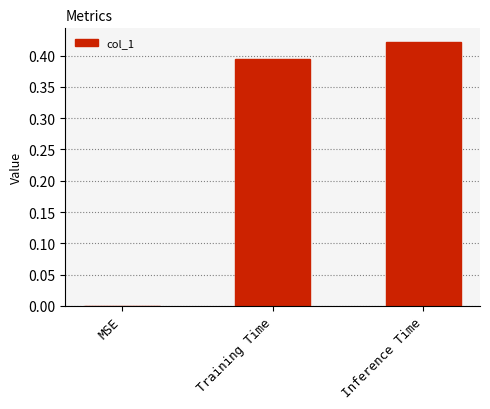

Between Training Time and MSE, which is larger?

Training Time